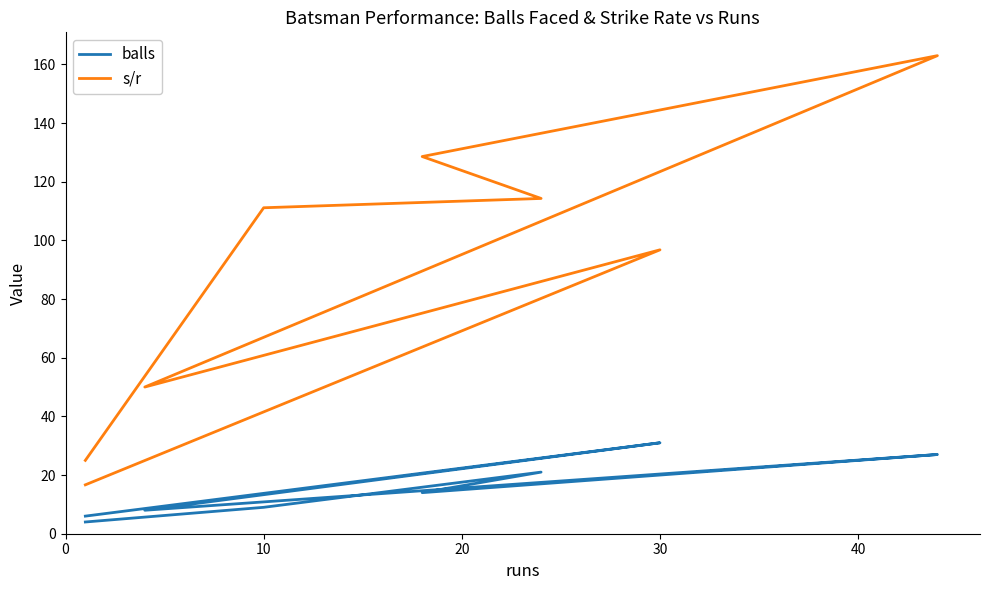

List the series in order of their peak value, highest first.

s/r, balls